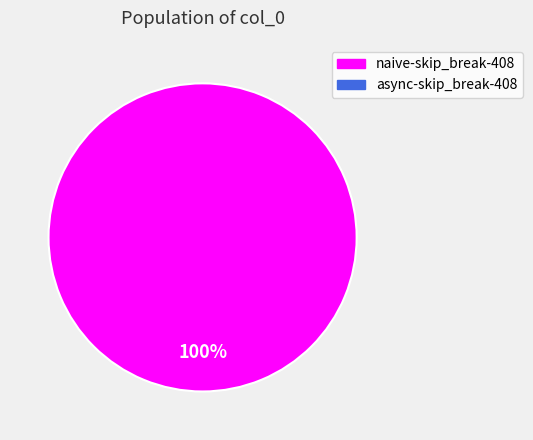

Is there a majority slice in this chart?

Yes